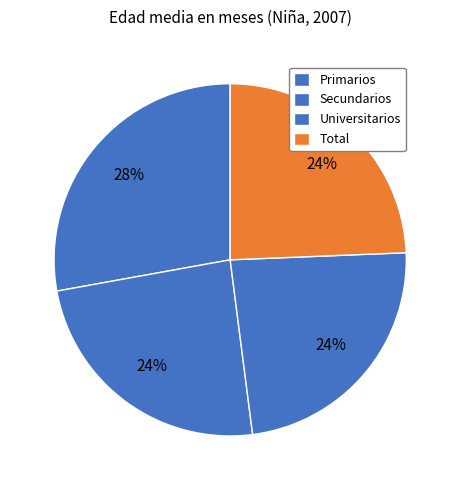

How many segments does this pie chart have?

4